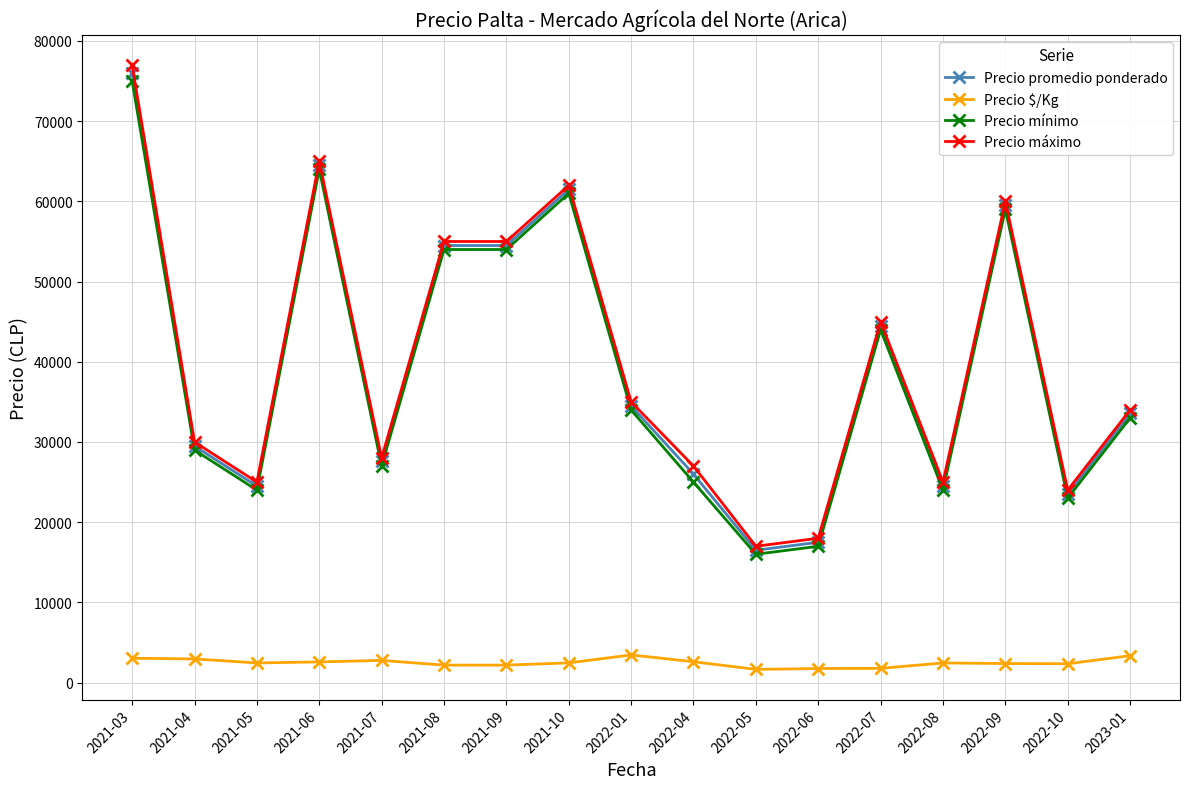

How many distinct data groups are displayed?

4